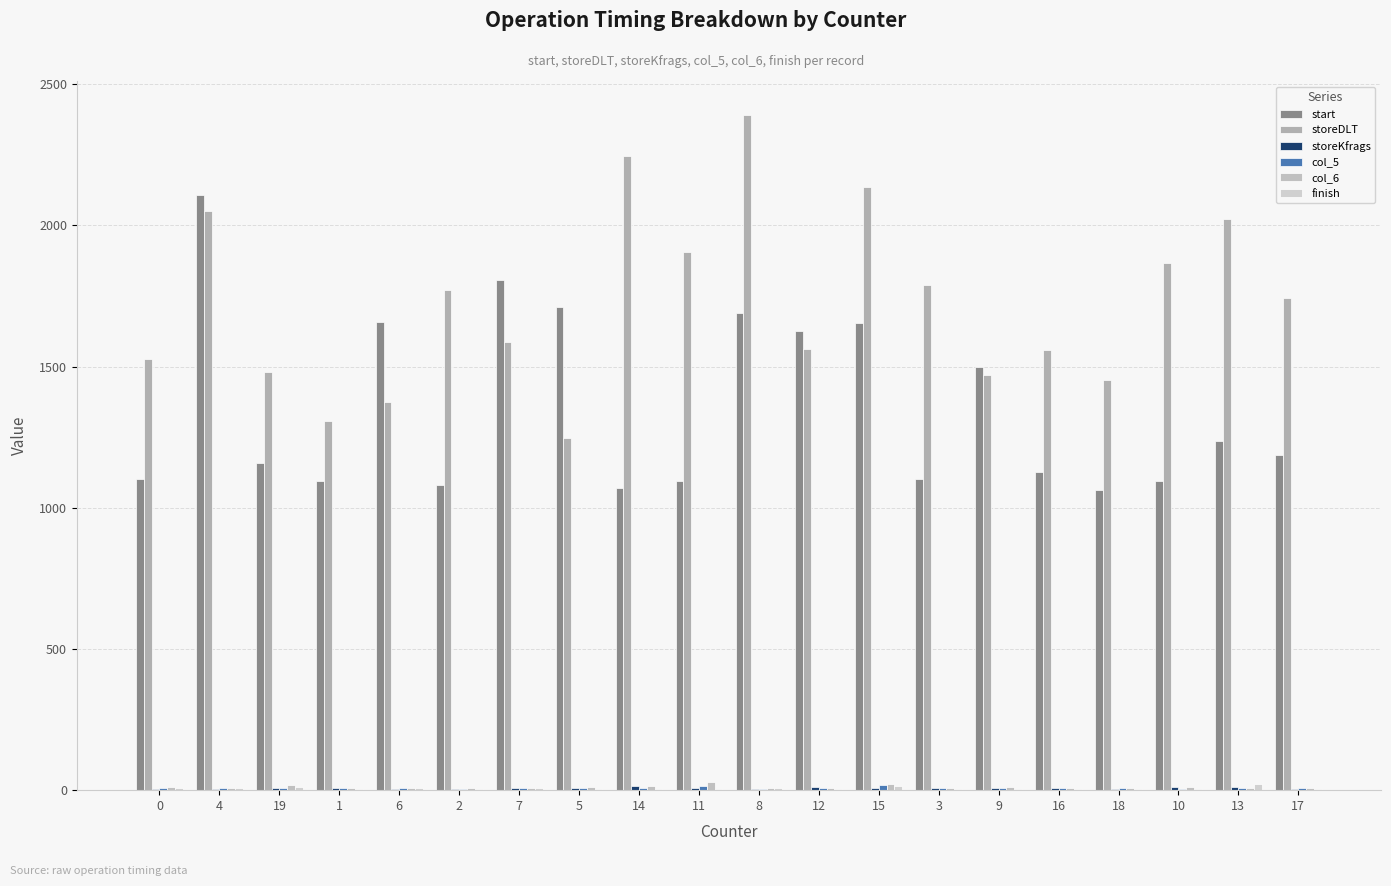

How many series are shown in this chart?

6